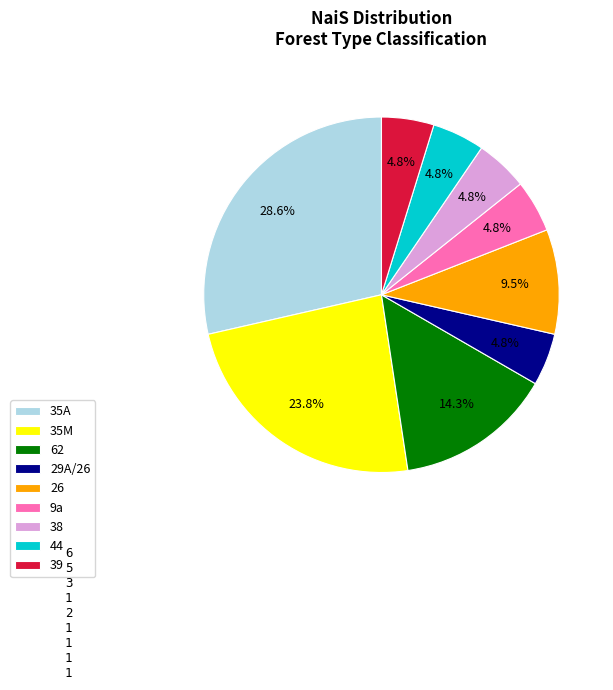

Combined, do 35A and 62 account for over 50%?

No